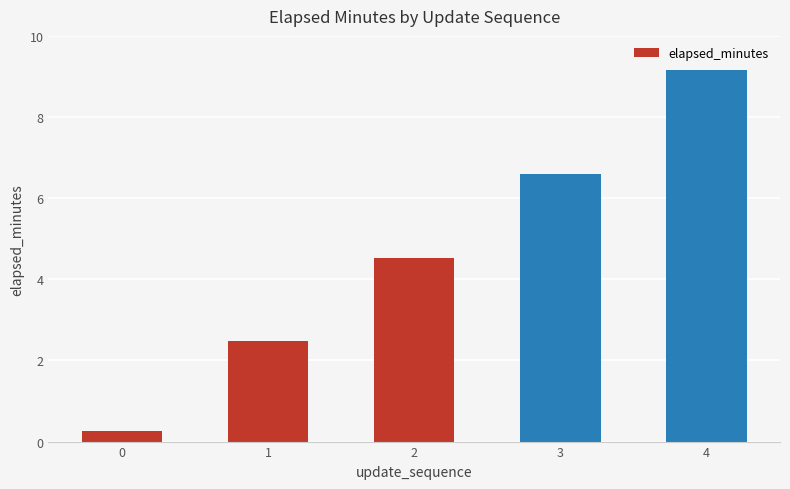

Between 0 and 2, which is larger?

2